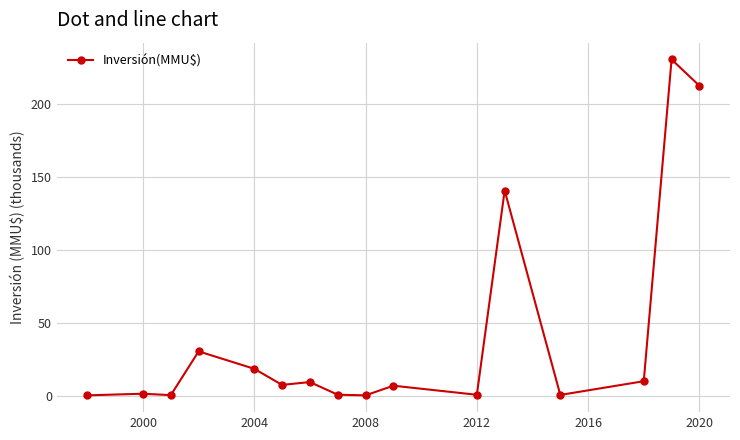

What is the smallest value displayed?

0.2